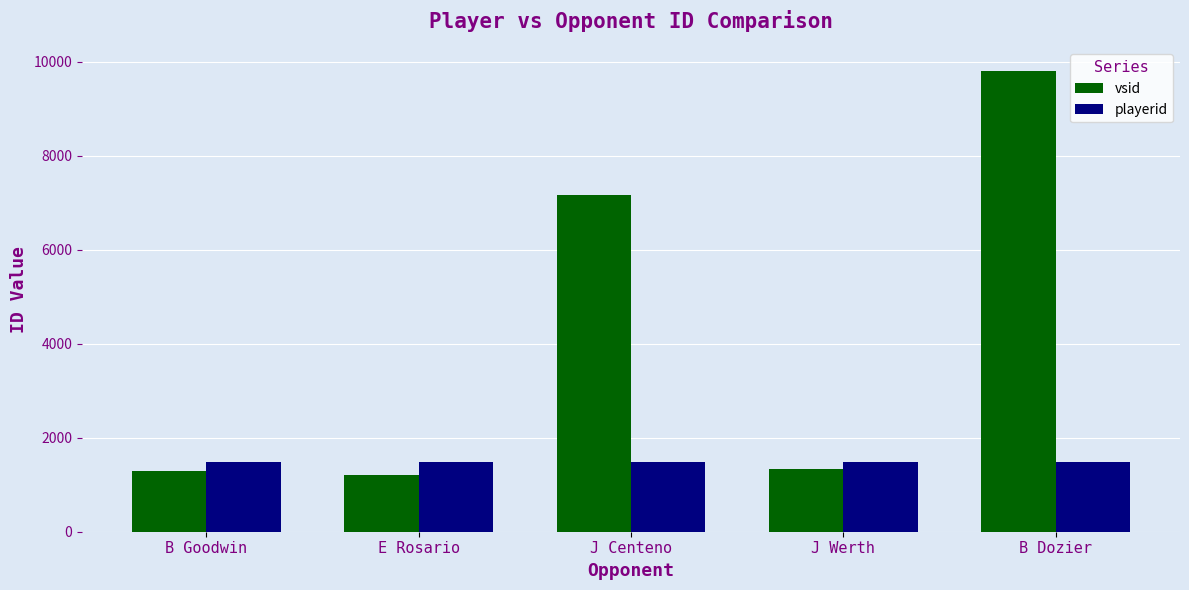

Rank the series at B Dozier from lowest to highest value.

playerid, vsid